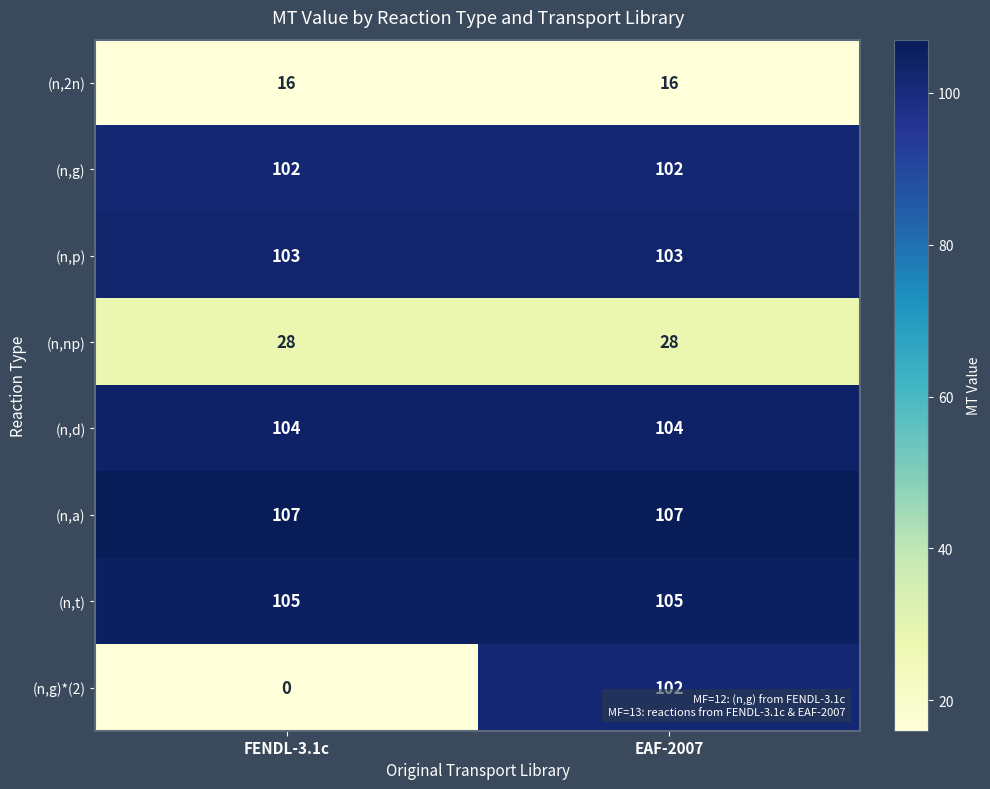

The (n,p) series shows 103 at FENDL-3.1c. True or false?

True